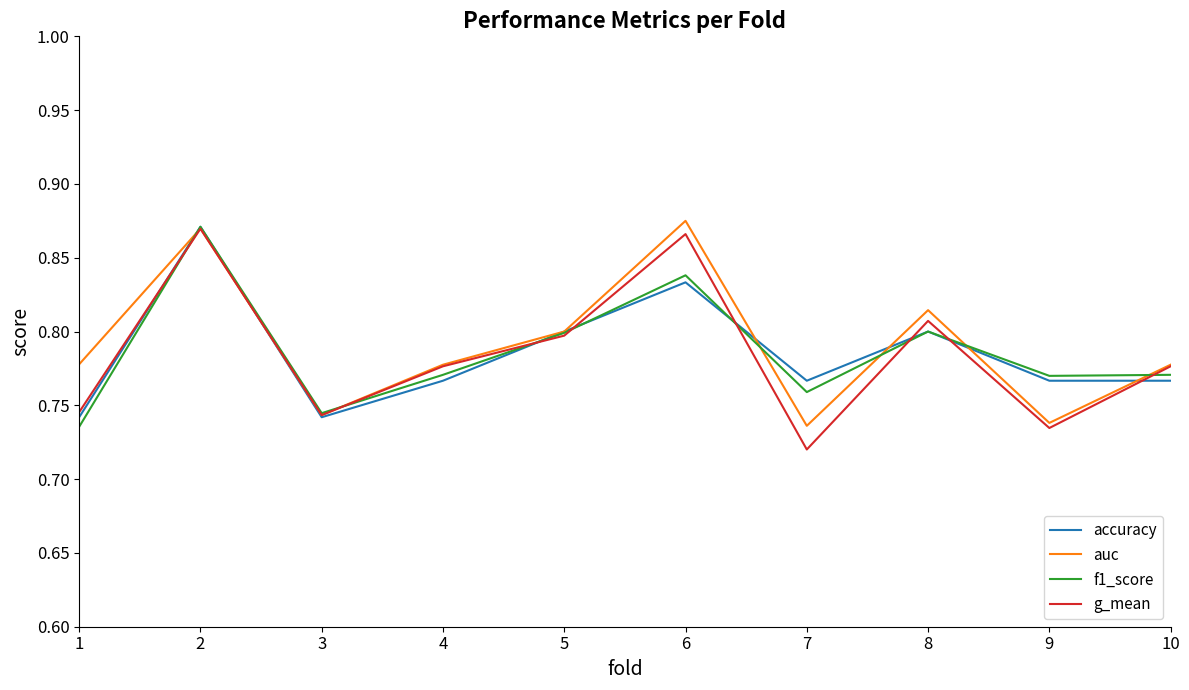

True or false: accuracy has a value of 0.8 at 9.

True